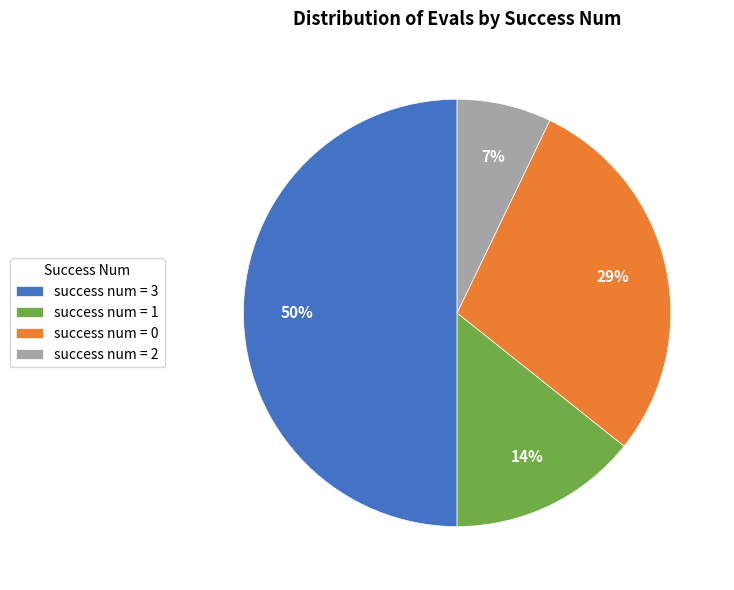

Which category has the smallest portion of the pie?

success num = 2